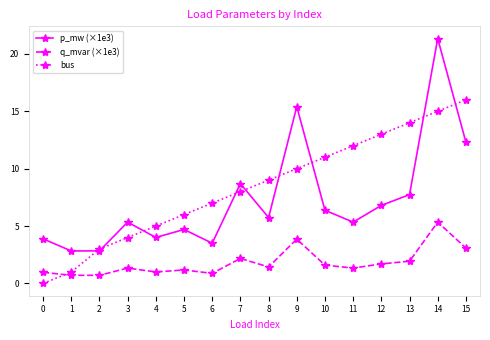

What is the greatest value displayed?

21.3